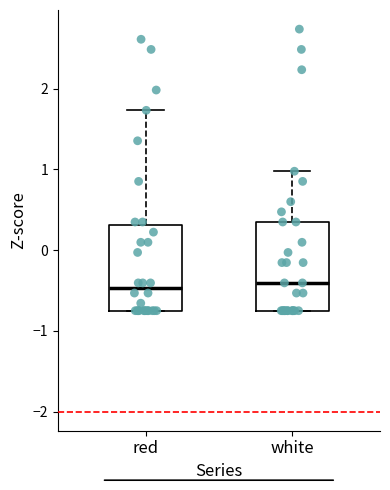

Where does the median line of the box for white sit on the y-axis? The values are not printed on the chart, so give them approximately, as read against the axis.

-0.4